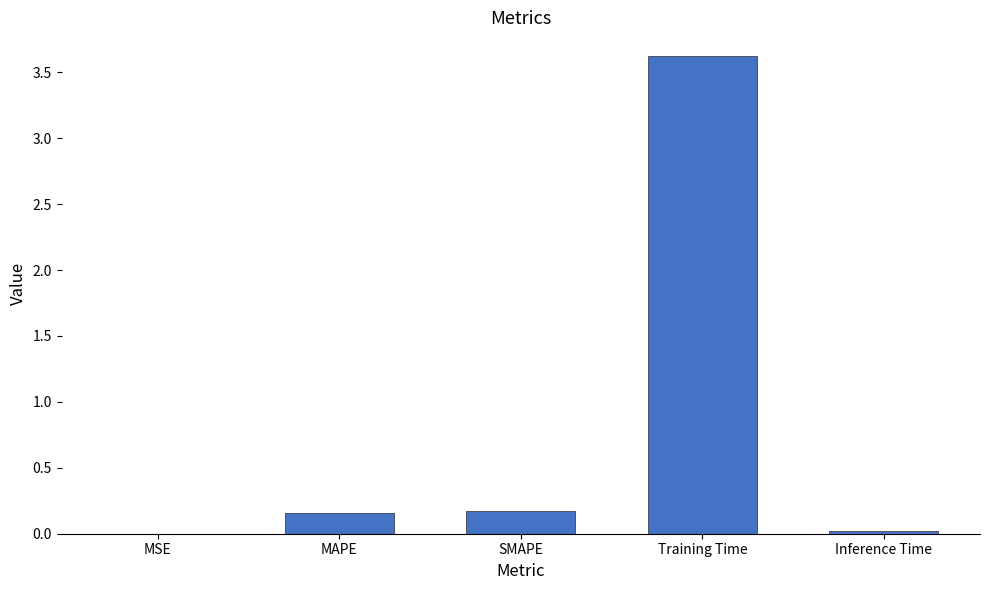

What is the sum of all values?

4.0